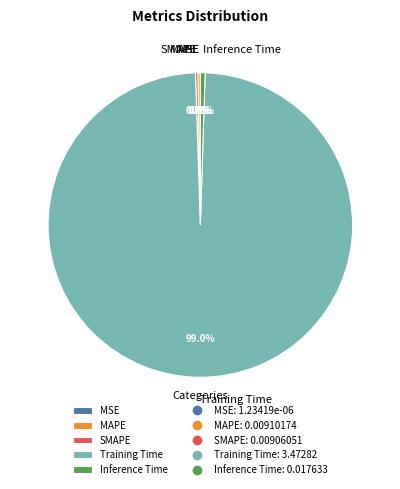

Does Training Time account for over 50% of the chart?

Yes